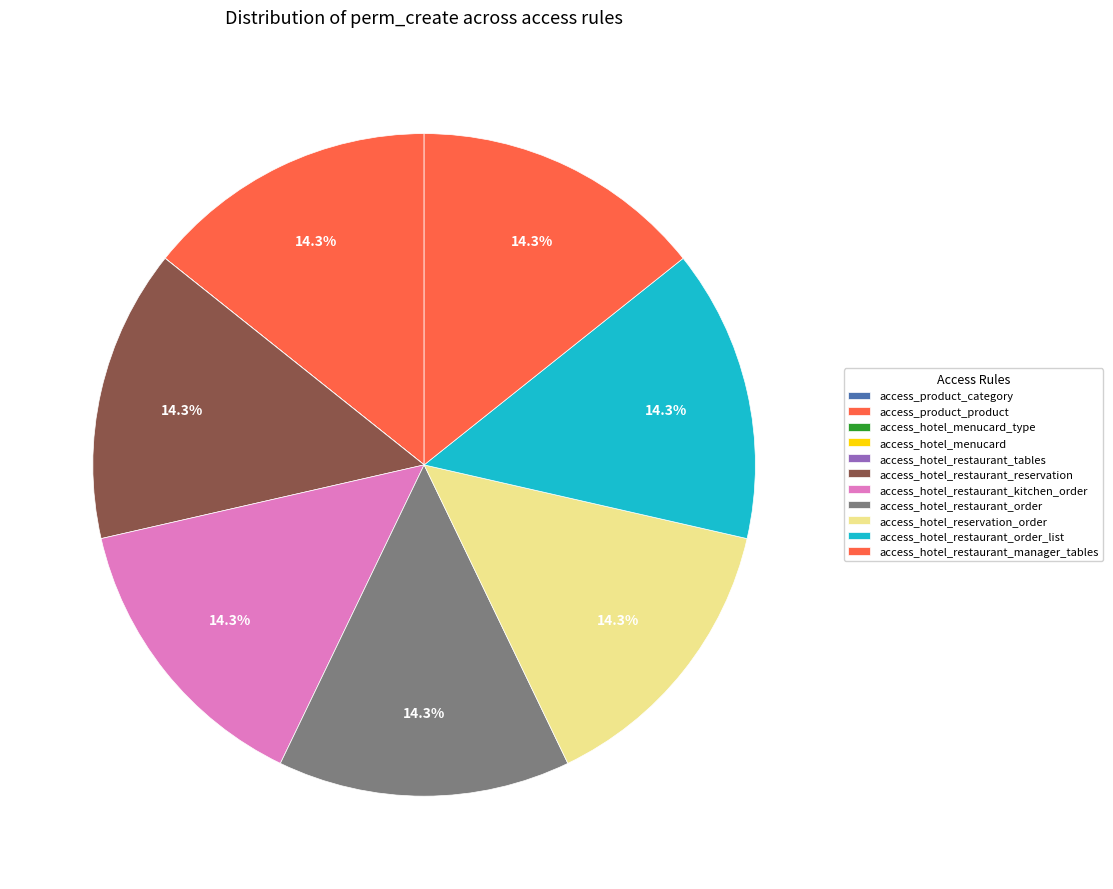

Count the number of slices in the pie.

11